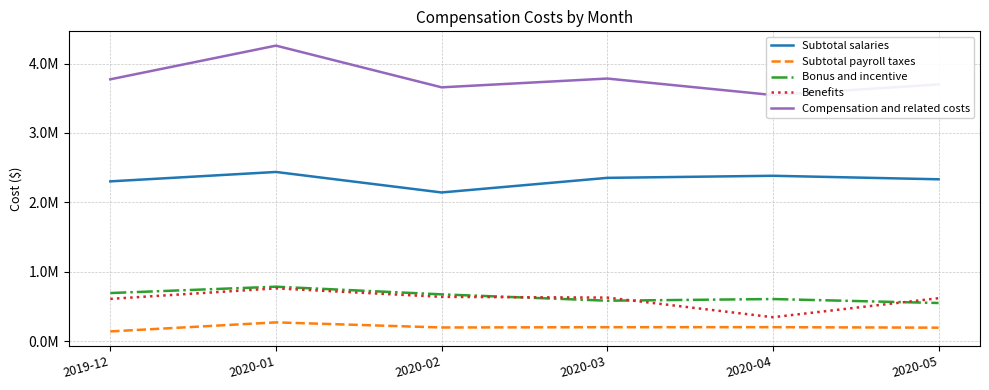

Is it true that Subtotal payroll taxes equals 79291.8 at 2020-02?

False